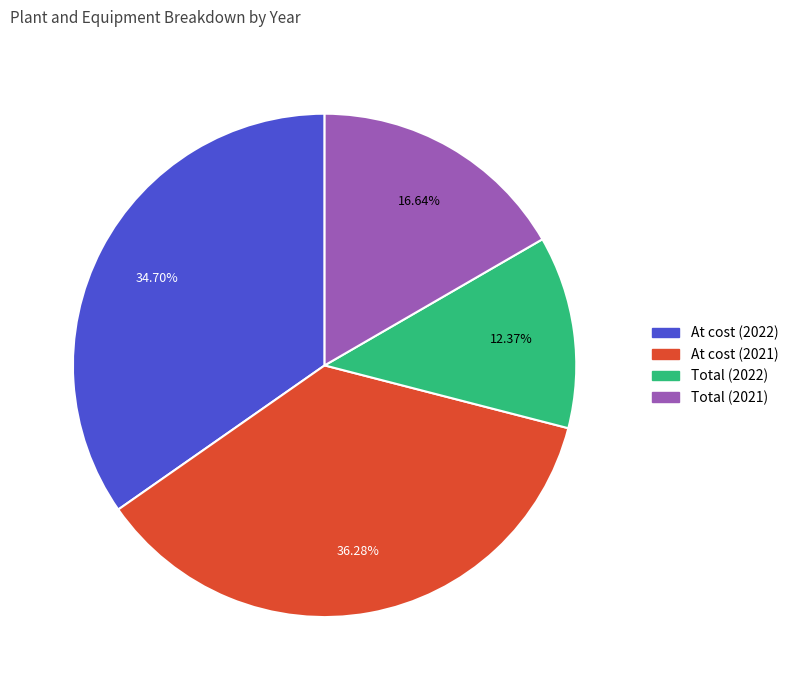

The Total (2021) slice represents 17% of the pie. True or false?

True